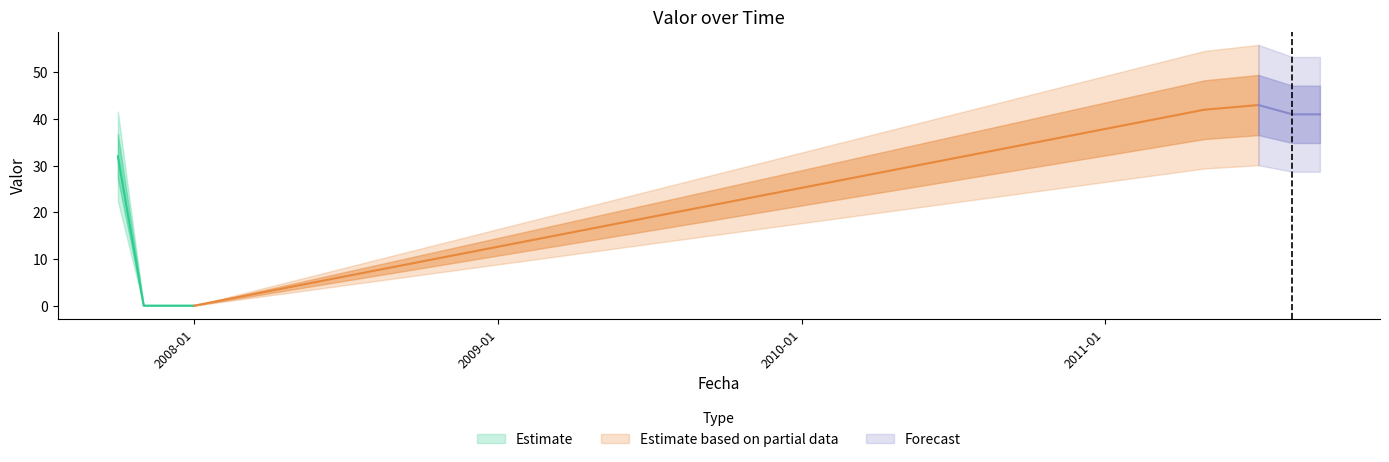

Reading left to right, what are all the values shown in this chart?

2007-10-01=32	2007-11-01=0	2007-12-31=0	2008-01-01=0	2011-05-01=42	2011-07-05=43	2011-08-15=41	2011-09-17=41